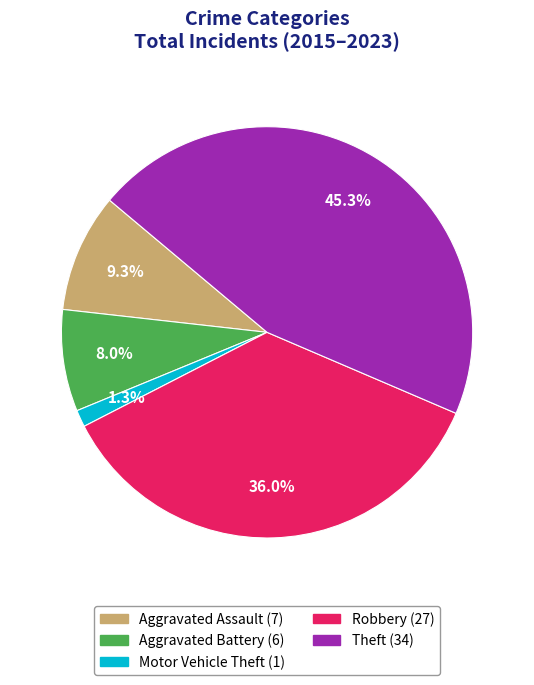

Does any single category account for the majority?

No